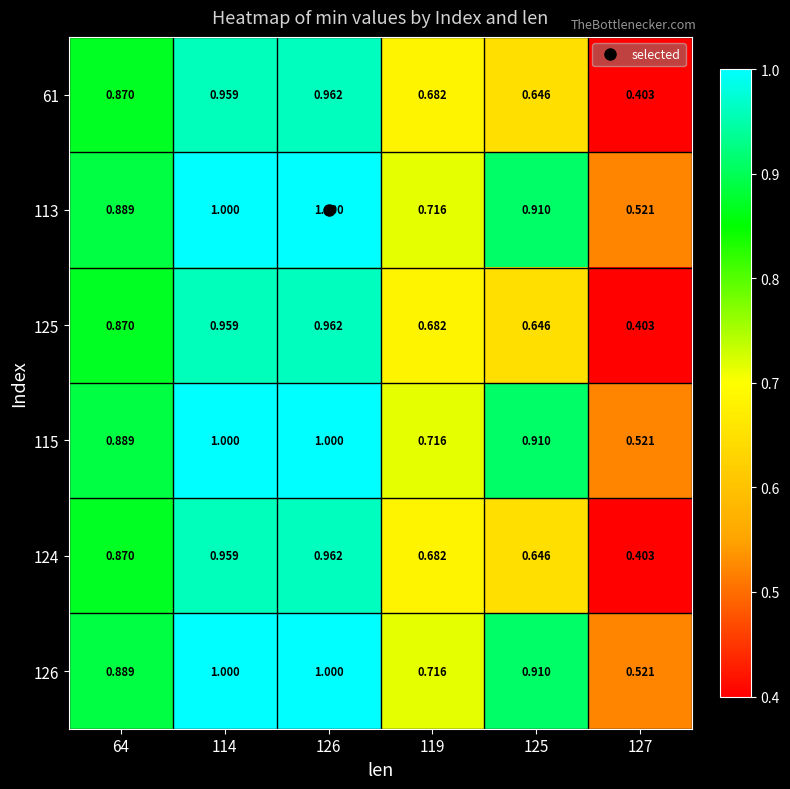

Is the value of 113 at 114 greater than the value of 124 at 64?

Yes